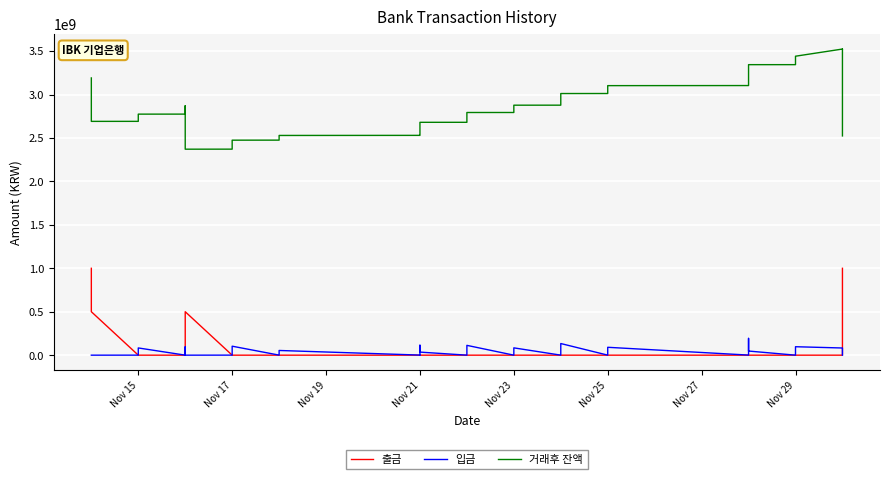

True or false: 입금 and 거래후 잔액 cross at least once.

False